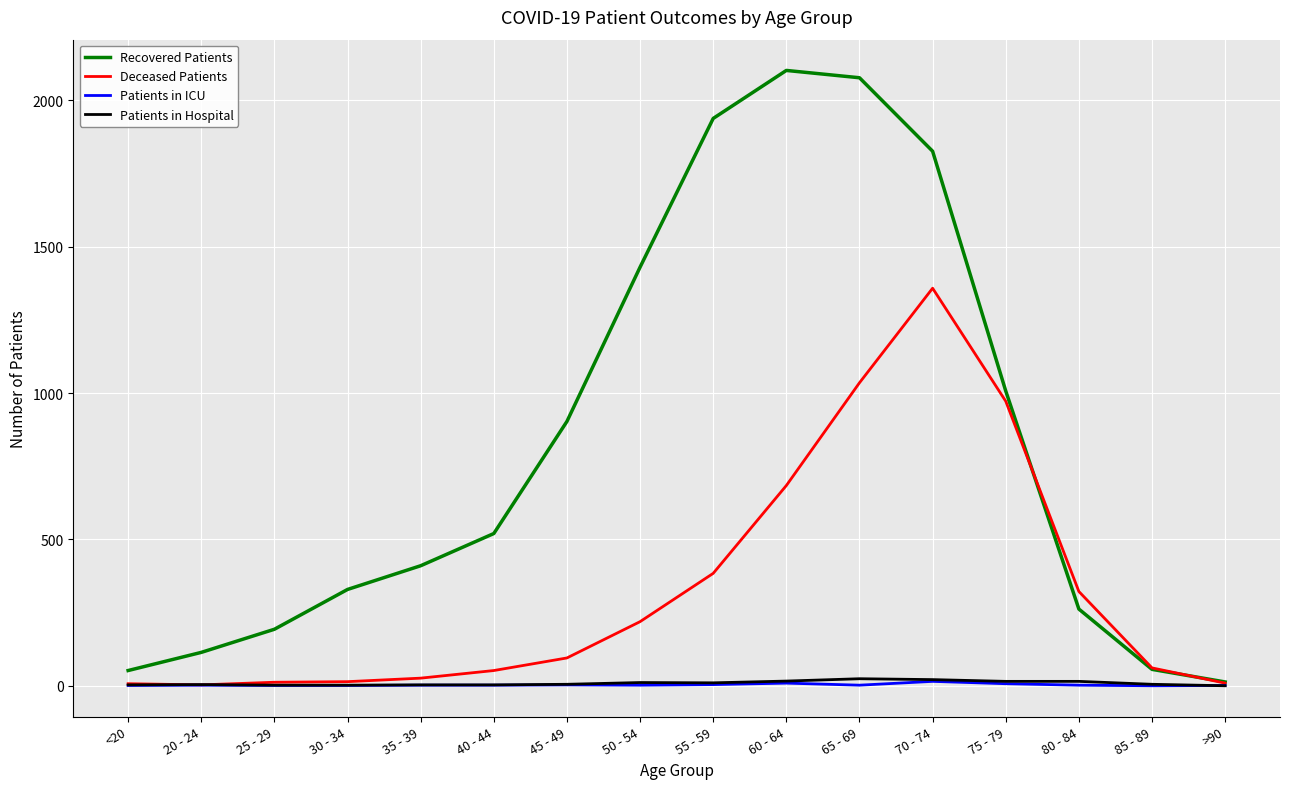

Read the Patients in Hospital value at 55 - 59, to the nearest 5.

10